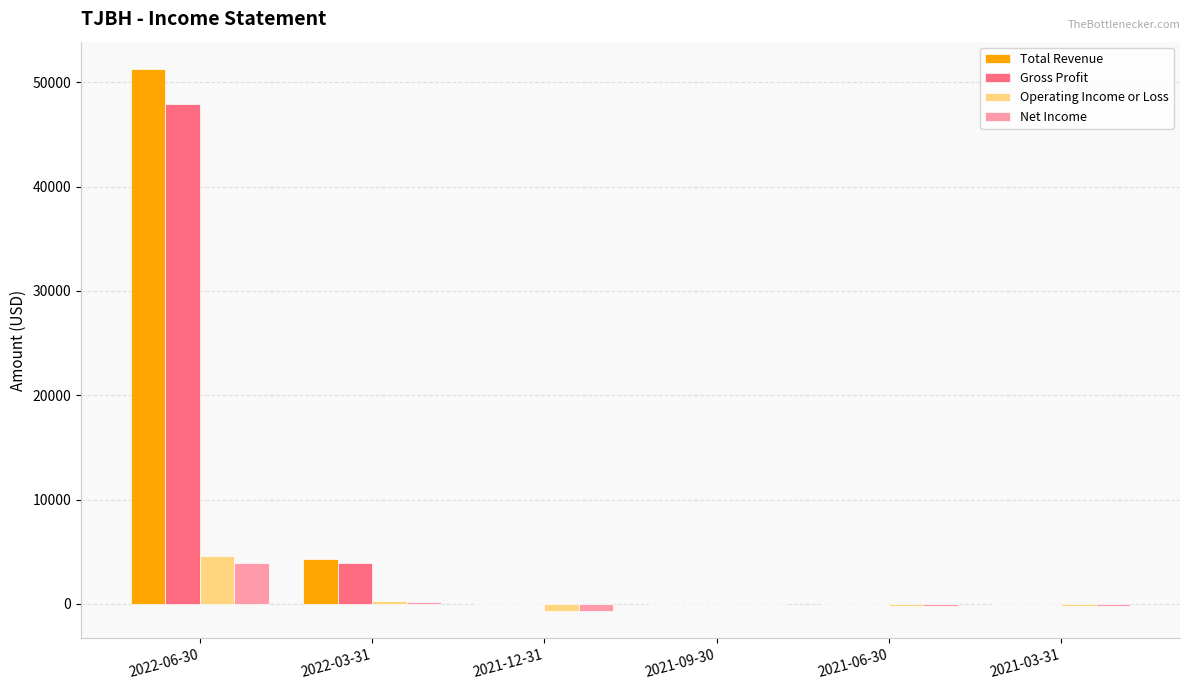

How many distinct data groups are displayed?

4